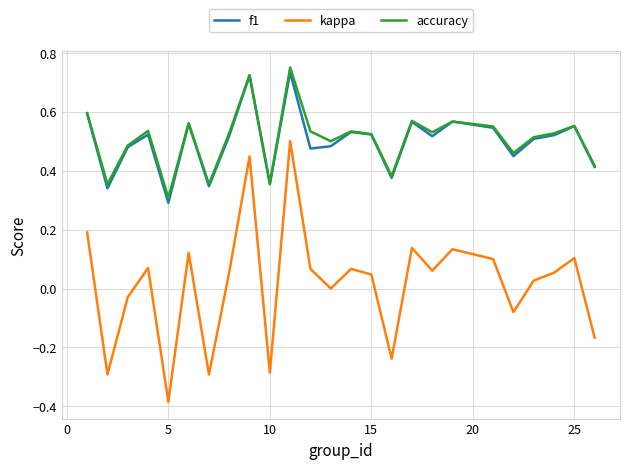

What are all the series names shown in the legend?

f1, kappa, accuracy